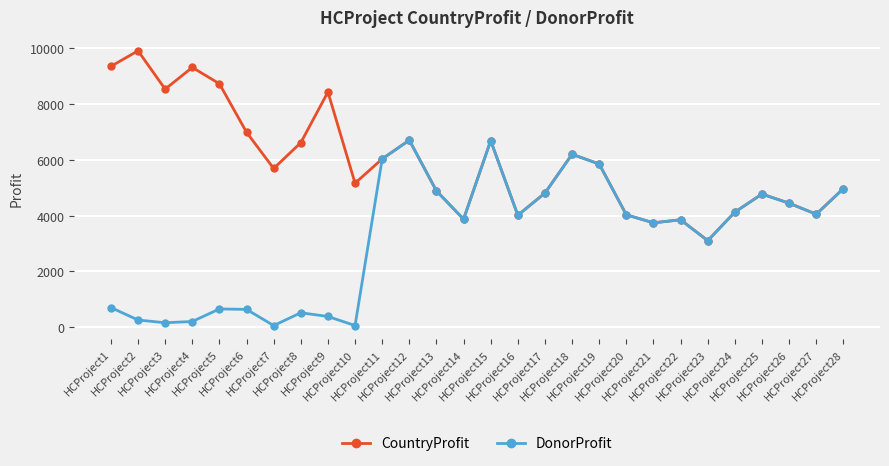

Which series has the largest total across all categories?

CountryProfit